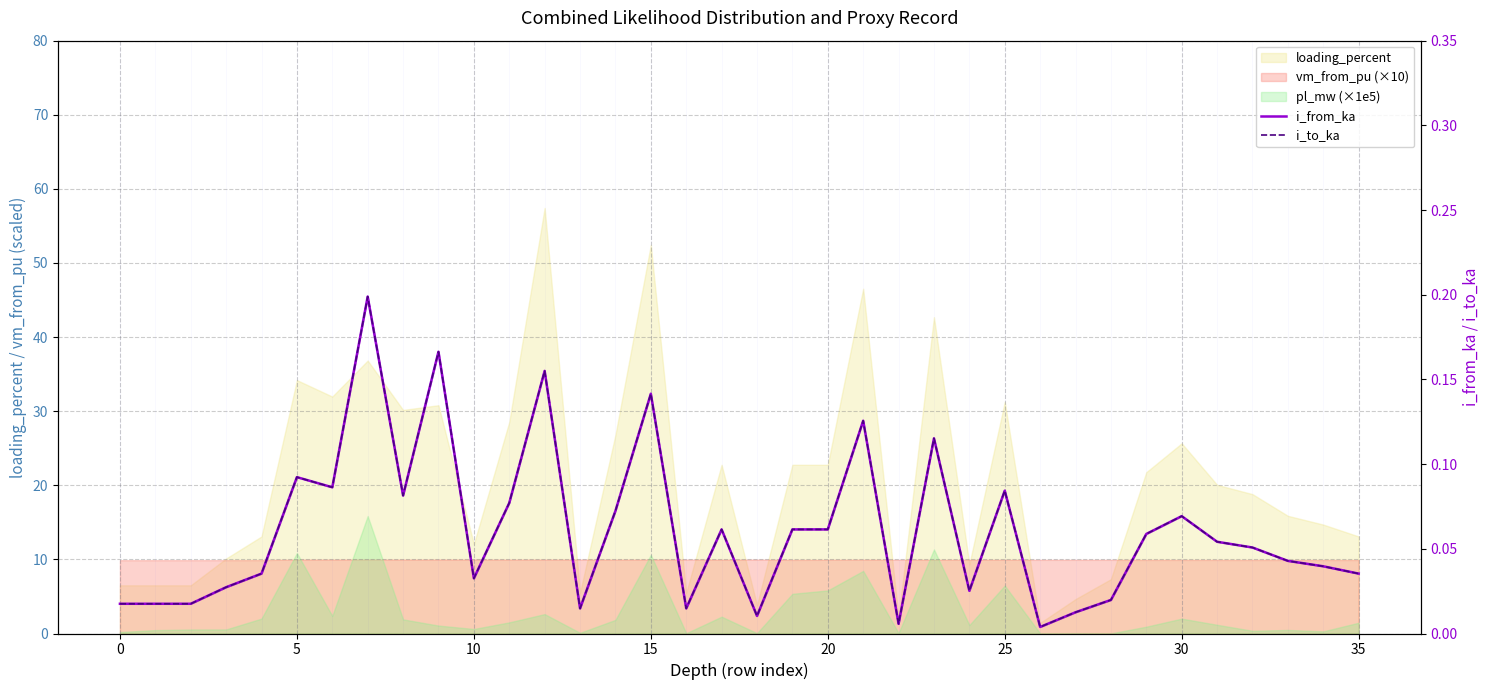

What is the average value of the i_to_ka series?

0.1